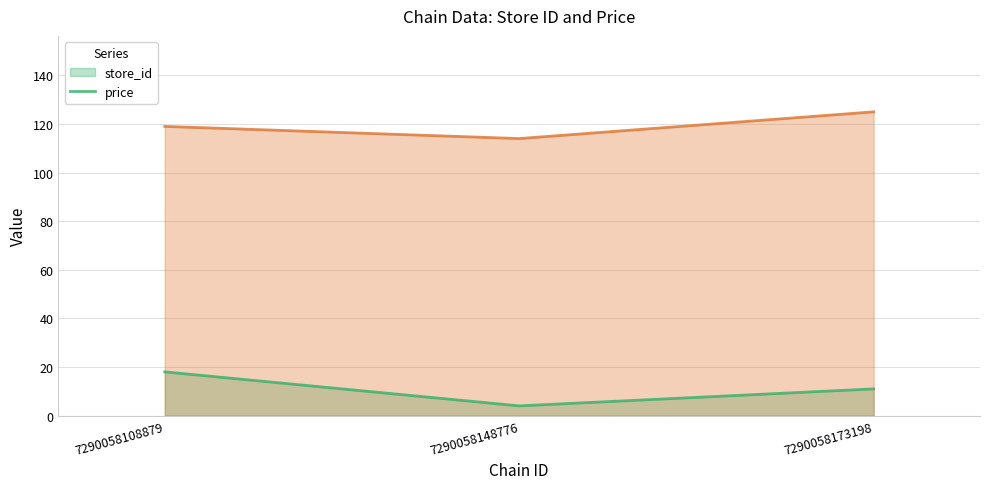

Is it true that price (line) equals 194 at 7290058108879?

False